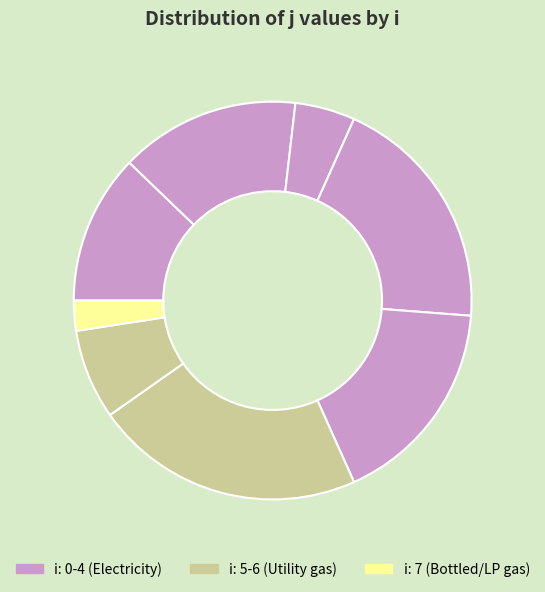

What is the smallest slice in the pie chart?

7